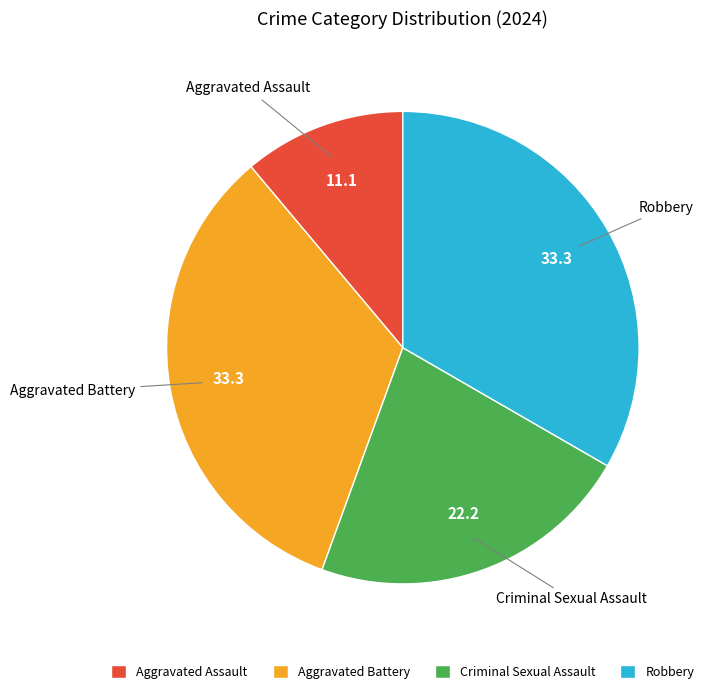

True or false: Robbery accounts for 19% of the total.

False